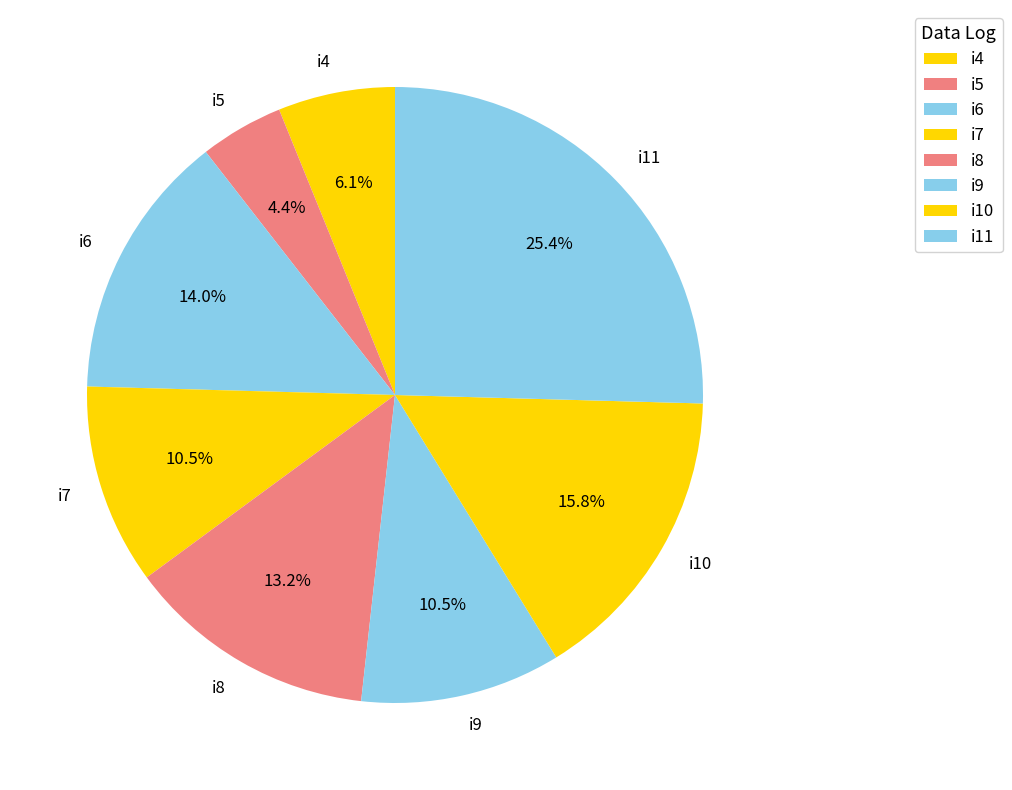

What percentage is NOT represented by i11?

74.6%